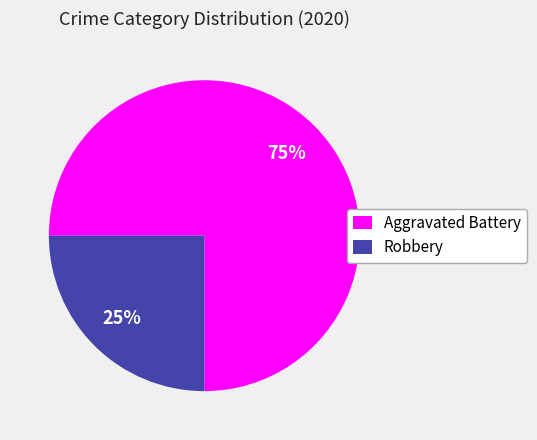

To the nearest percent, what is the combined percentage of Aggravated Battery and Robbery?

100%